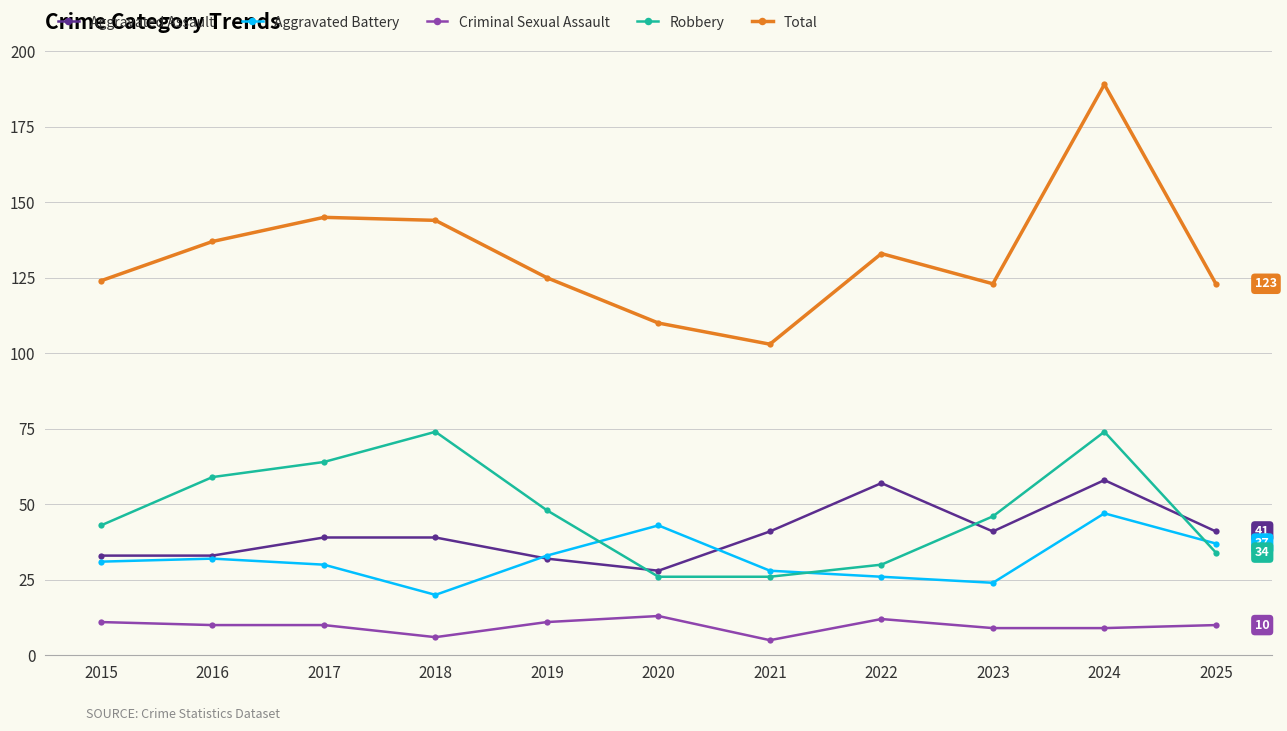

What is the value of the Criminal Sexual Assault point at the 2nd from the left?

10